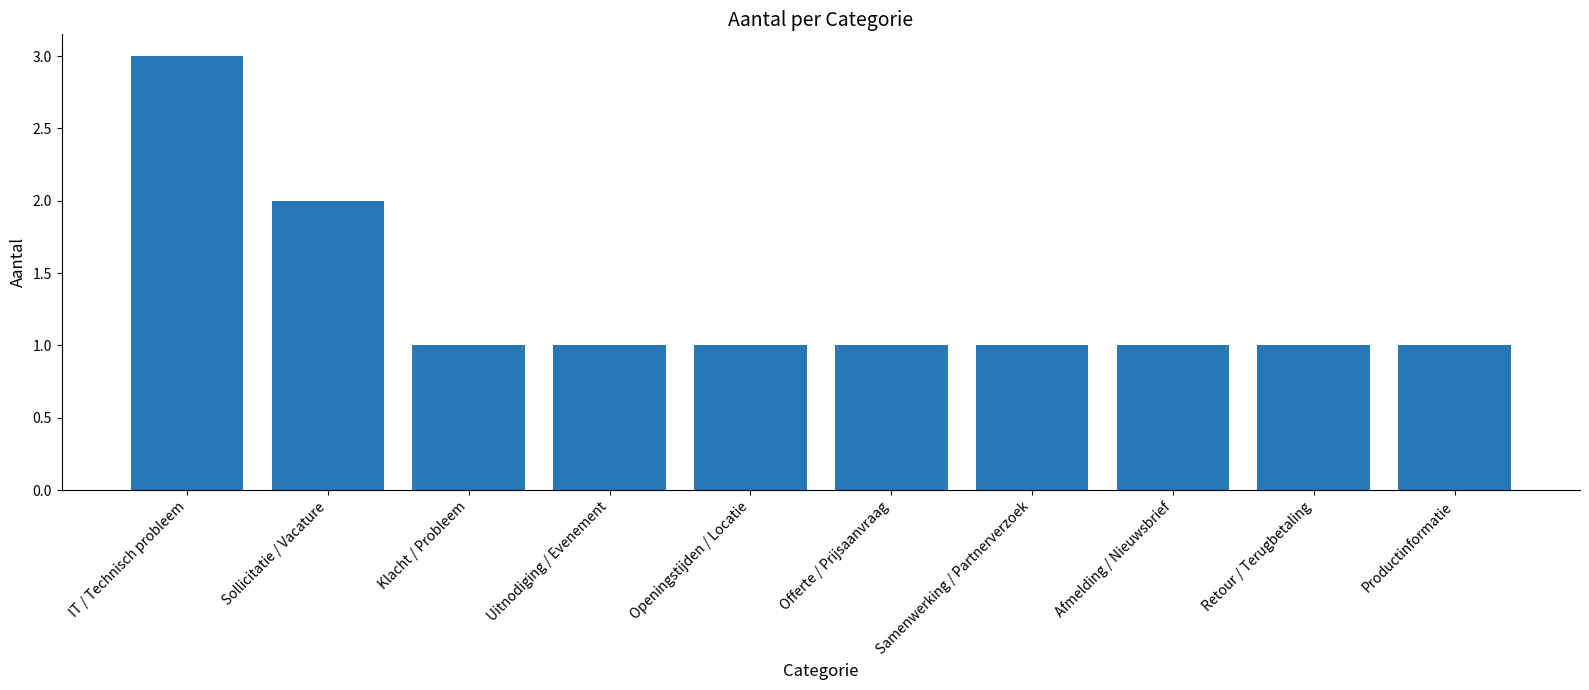

The value at Retour / Terugbetaling is 1. True or false?

True